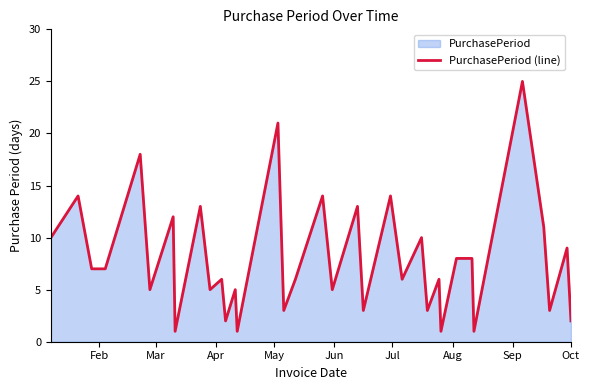

How many interior local peaks (higher than both neighbors) does the data have?

14